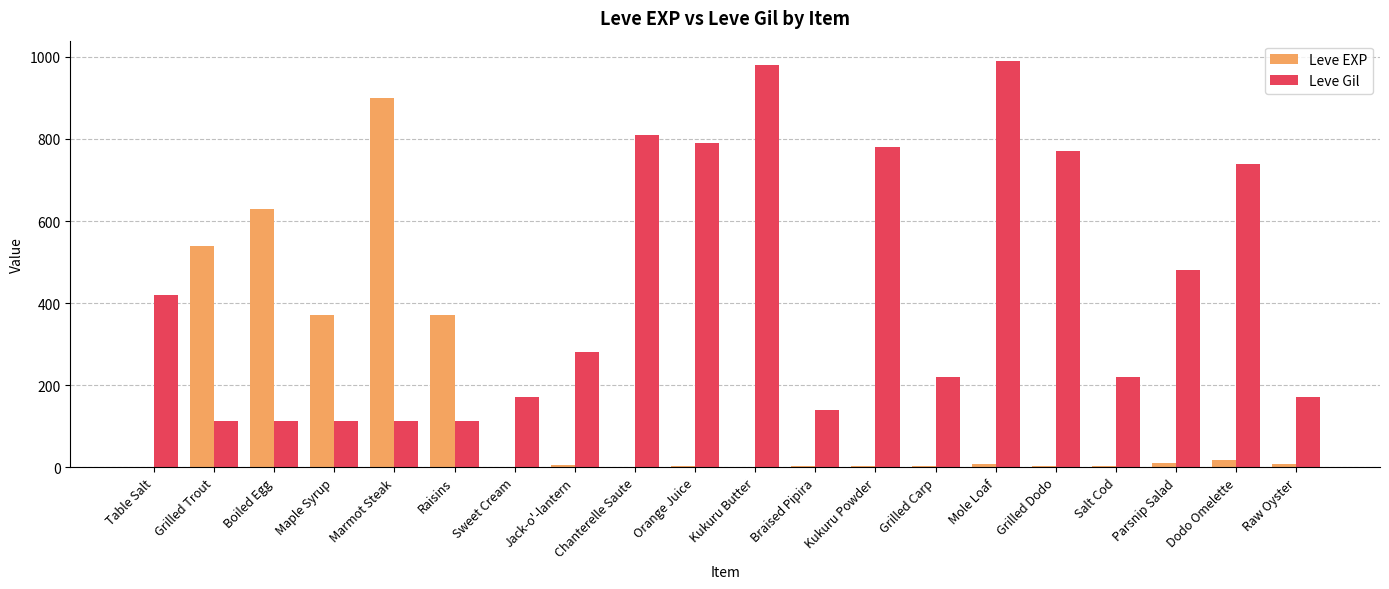

True or false: Leve EXP has a value of 10 at Parsnip Salad.

True